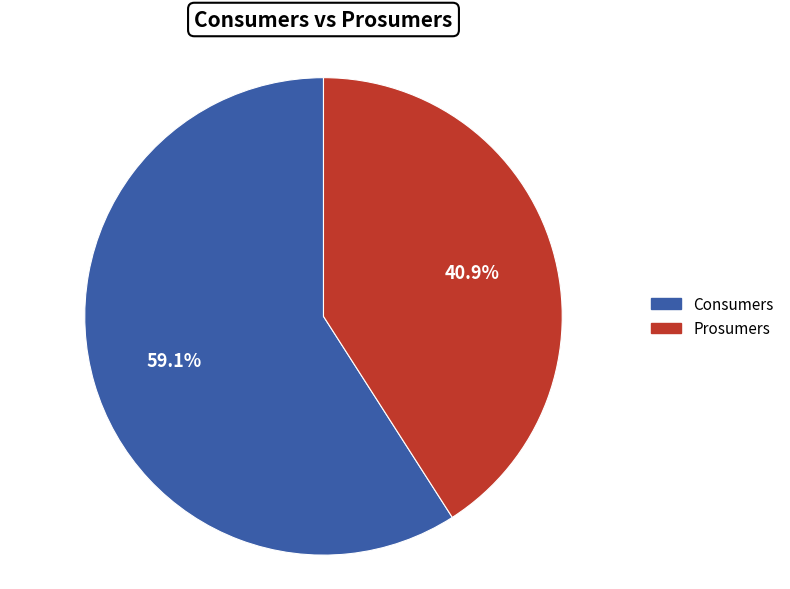

To the nearest percent, what percentage of the pie is Prosumers?

41%